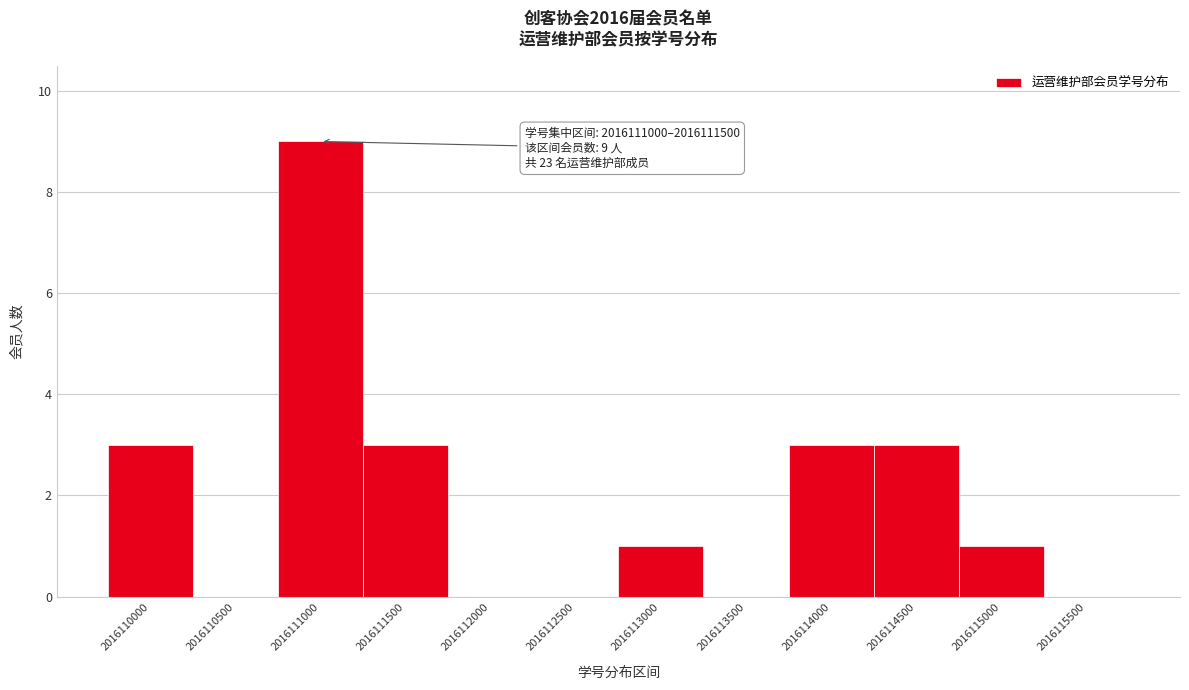

Reading right to left, what are all the values shown in this chart?

2016115500=0	2016115000=1	2016114500=3	2016114000=3	2016113500=0	2016113000=1	2016112500=0	2016112000=0	2016111500=3	2016111000=9	2016110500=0	2016110000=3